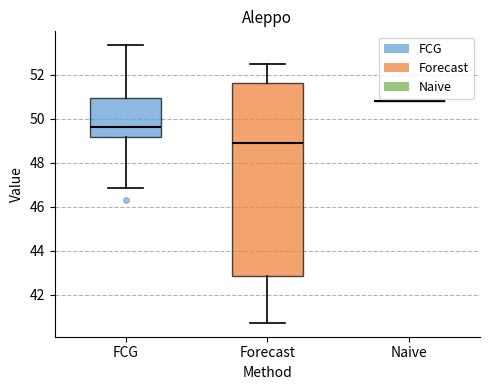

Which box is the tallest, from its lower edge to its upper edge?

Forecast